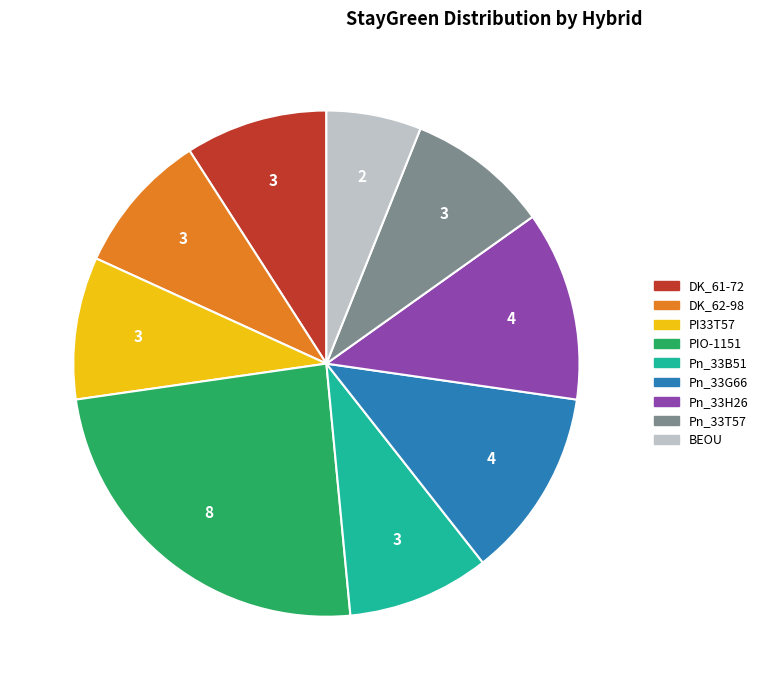

Is it true that Pn_33H26 is 22% of the pie?

False